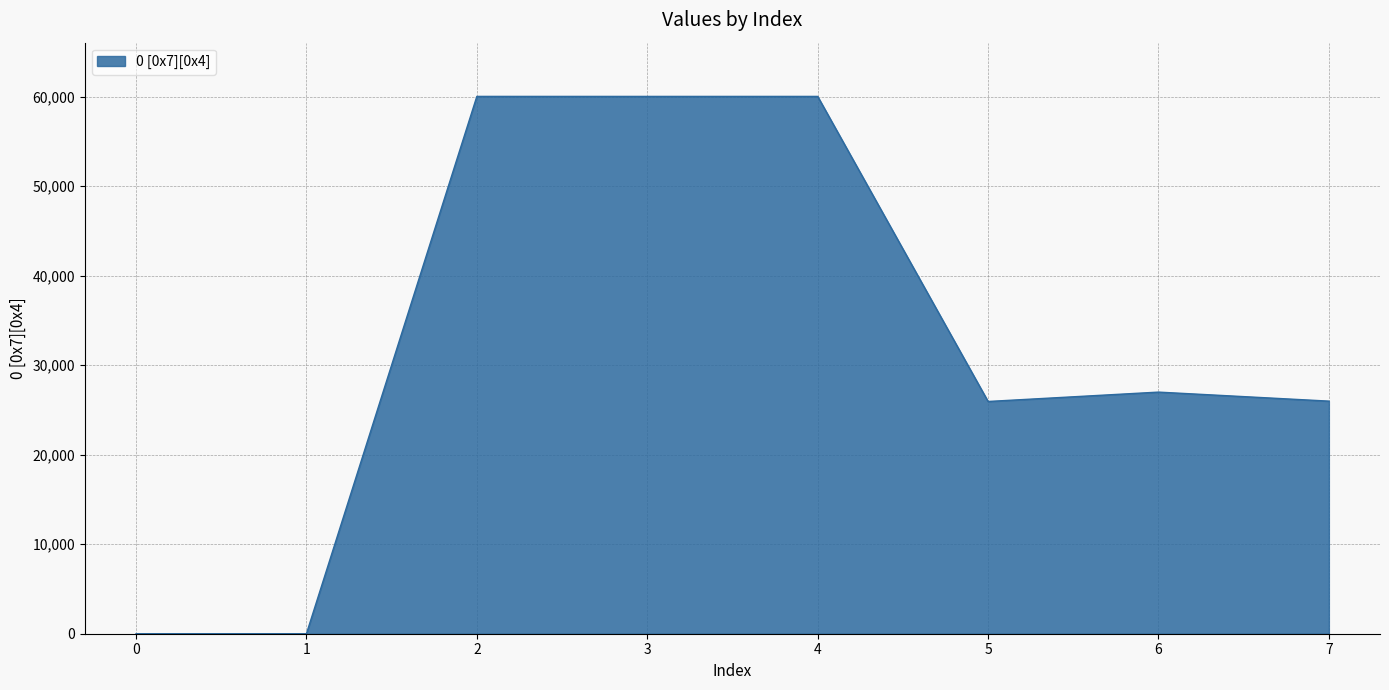

True or false: the data shows 10327 at 7.

False